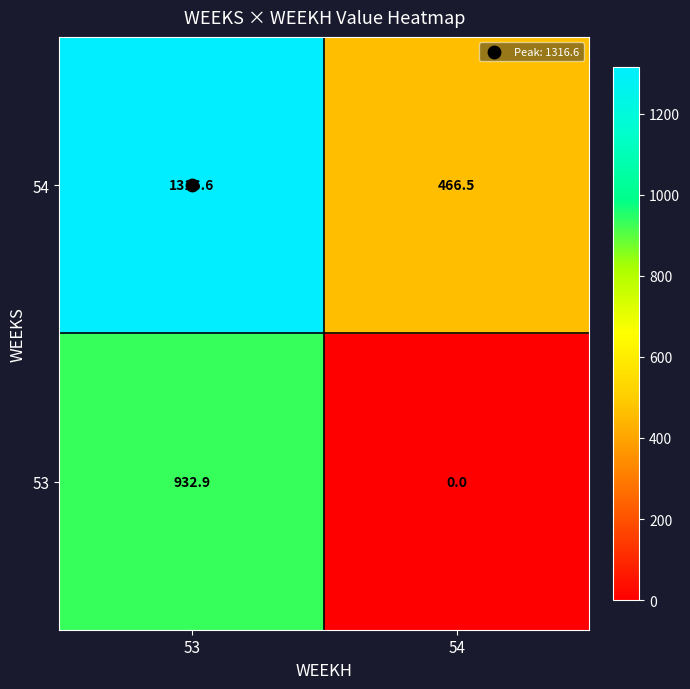

What is the difference between the highest and lowest values at 53?

383.7